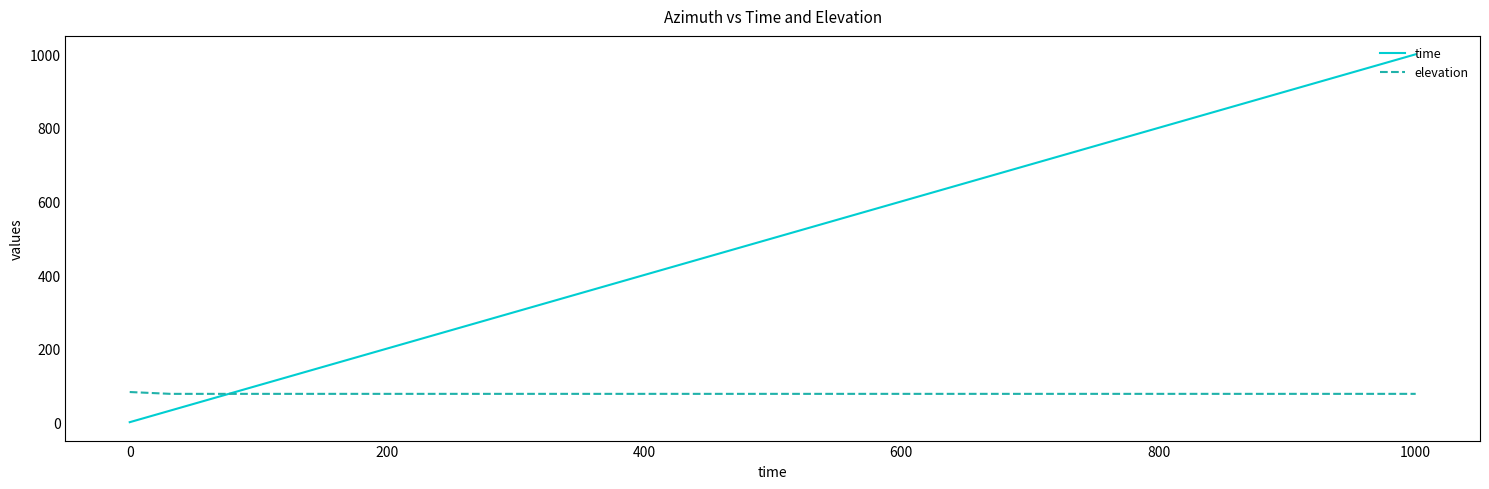

How many times do elevation and time cross each other?

1